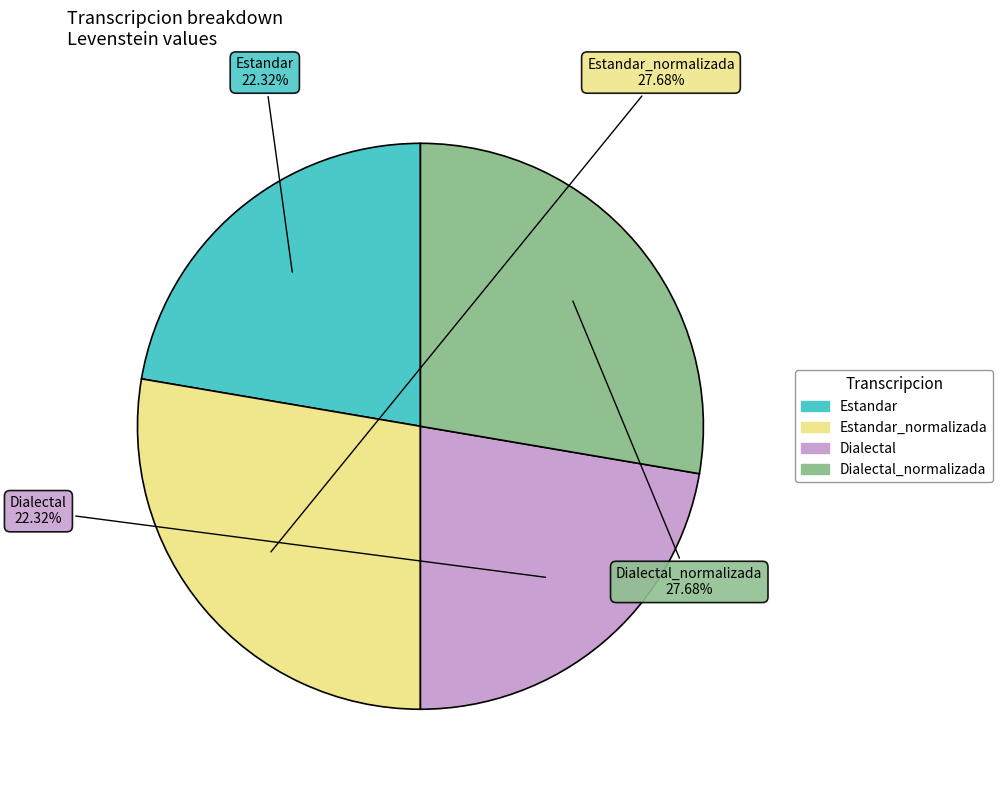

Is the sum of Dialectal and Estandar greater than half?

No